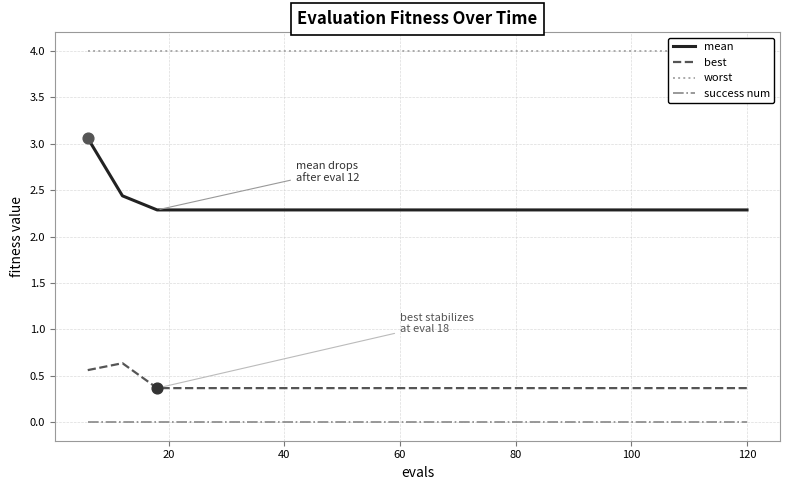

Which series contains the highest Y value?

worst